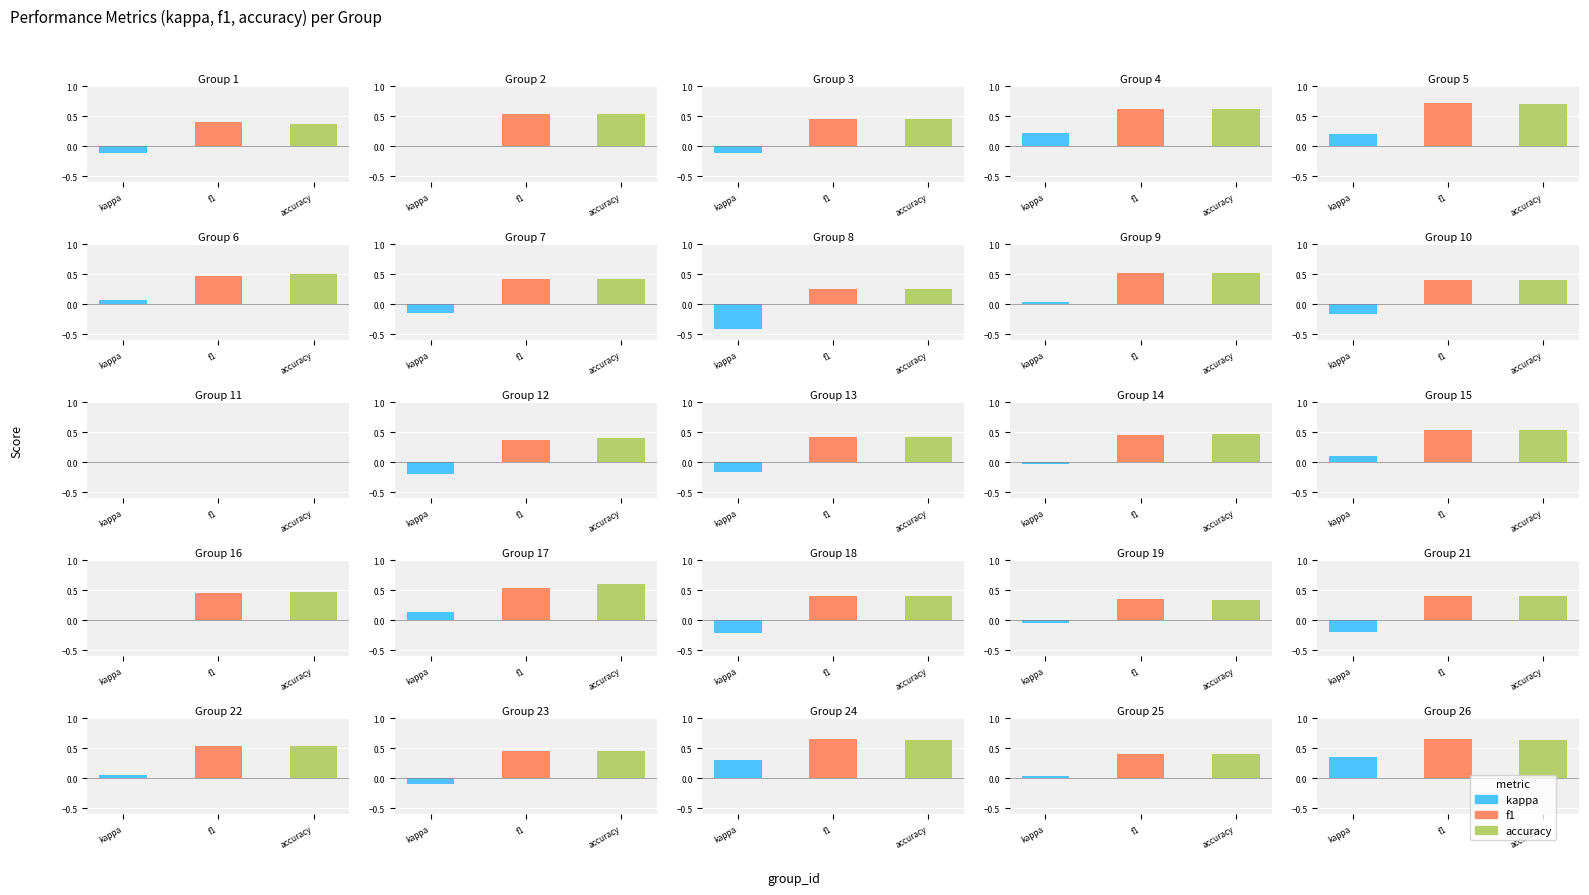

Is it true that accuracy equals 0.6 at 4?

True